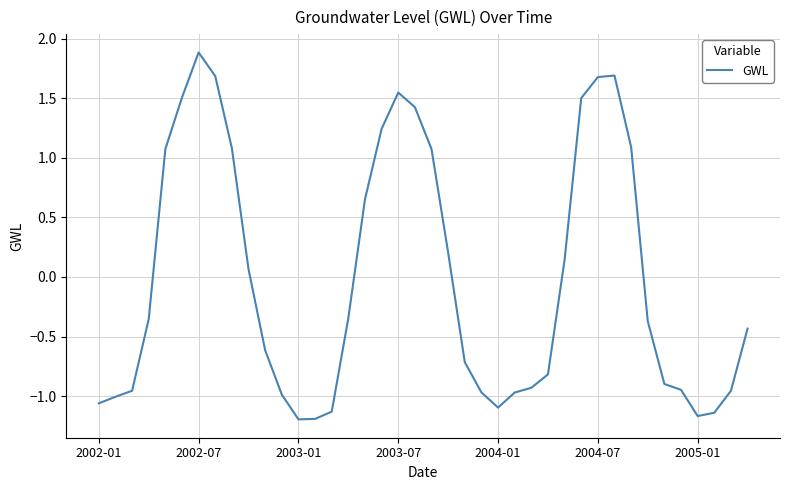

What is the greatest value displayed?

1.9